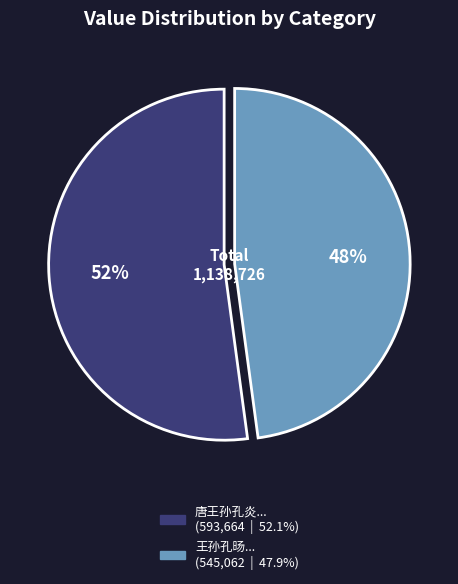

To the nearest percent, what is the difference between the largest and smallest slice percentages?

4%